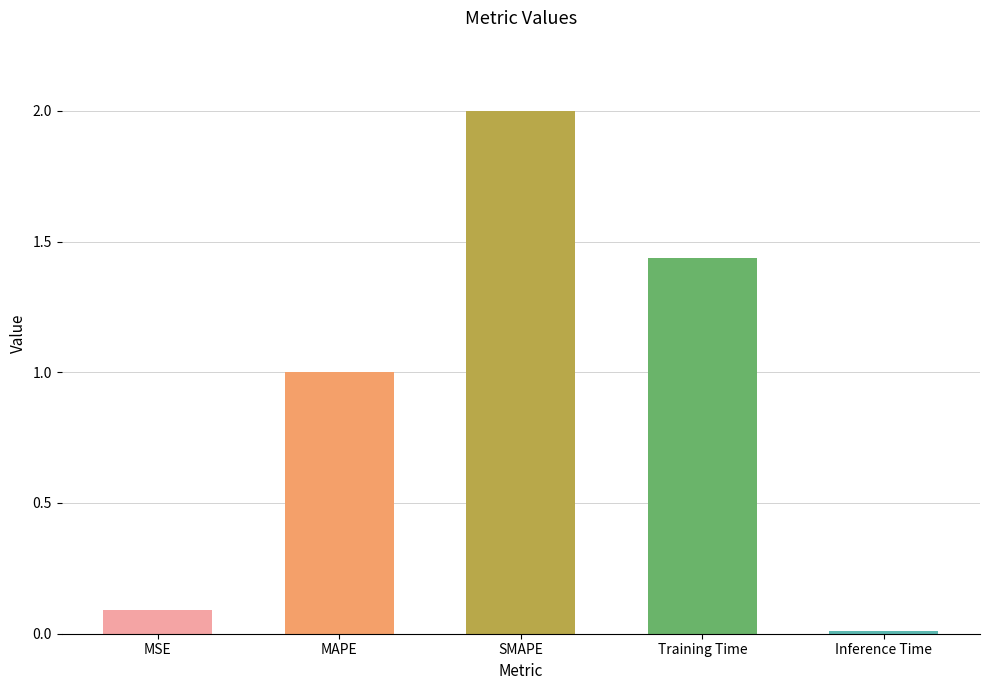

How many bars are there in total?

5